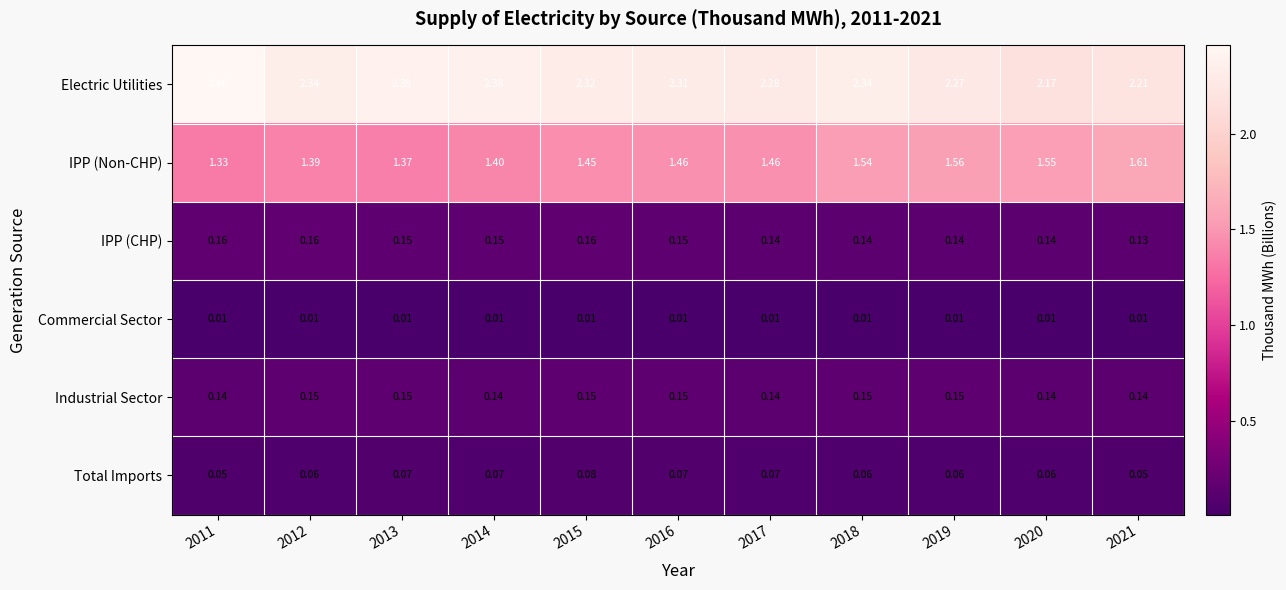

Rank the series by their maximum value, from highest to lowest.

Electric Utilities, IPP (Non-CHP), IPP (CHP), Industrial Sector, Total Imports, Commercial Sector